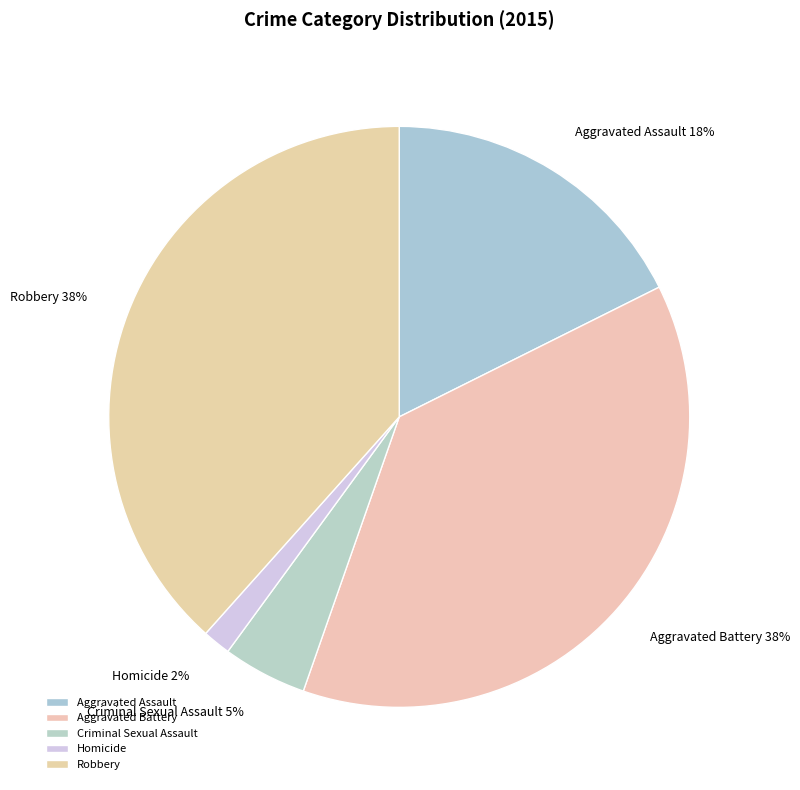

The Aggravated Battery slice represents 38% of the pie. True or false?

True